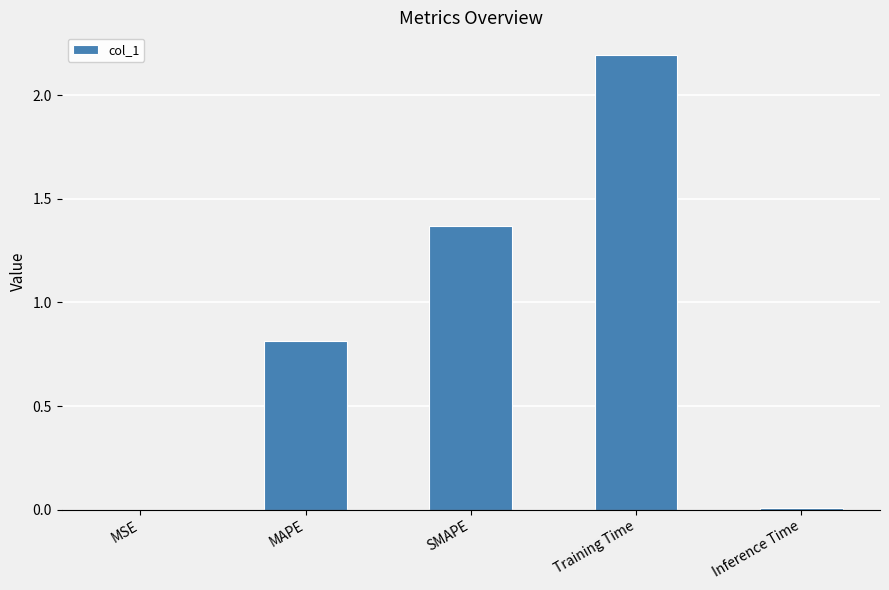

Where is the data nearest to the value 1?

MAPE